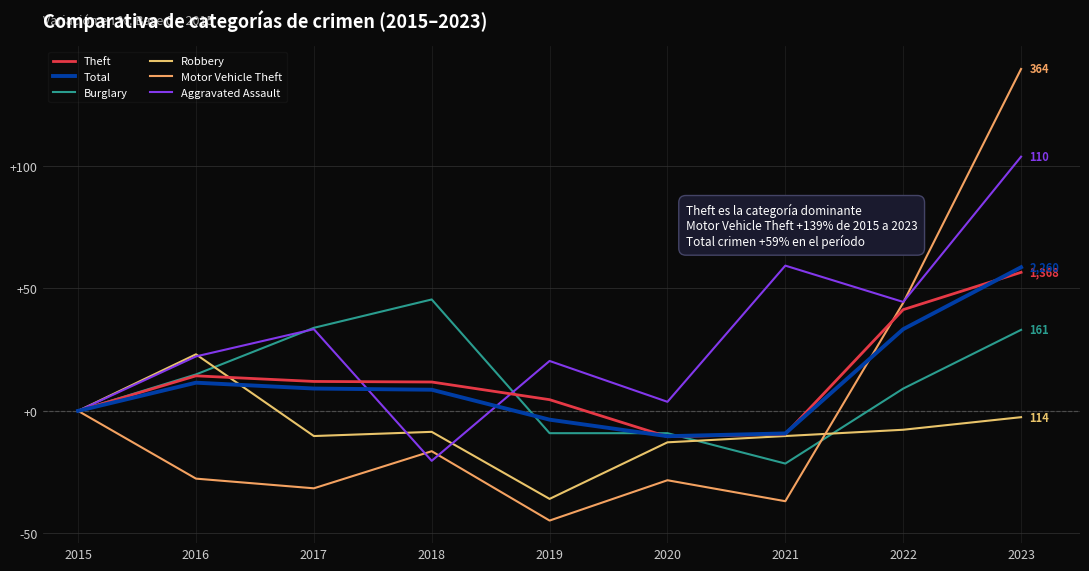

What is the spread (max minus min) of values at 2020?

32.0